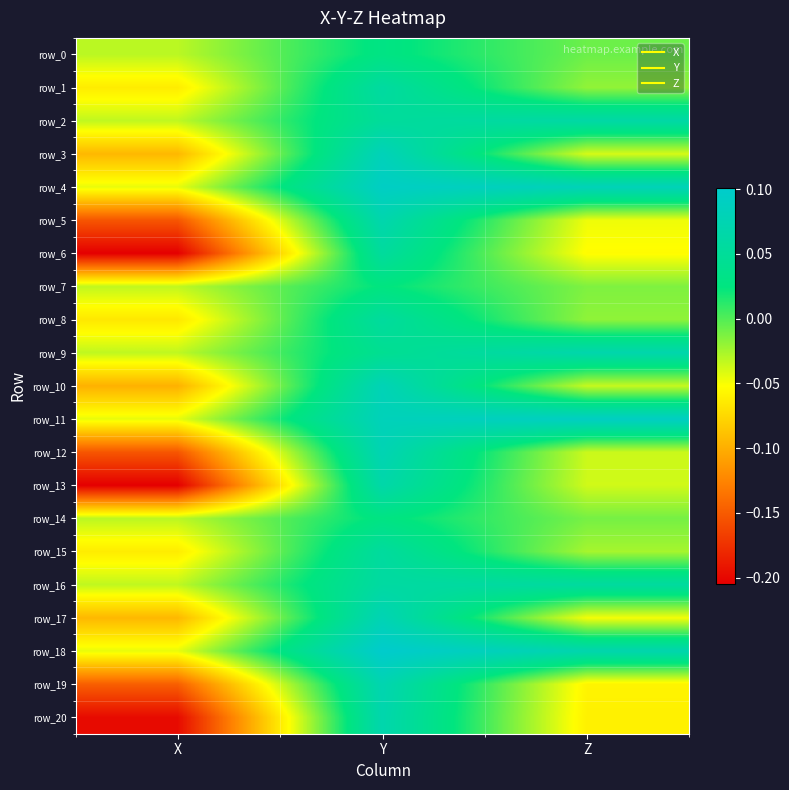

At how many categories does at least one series exceed 0?

2